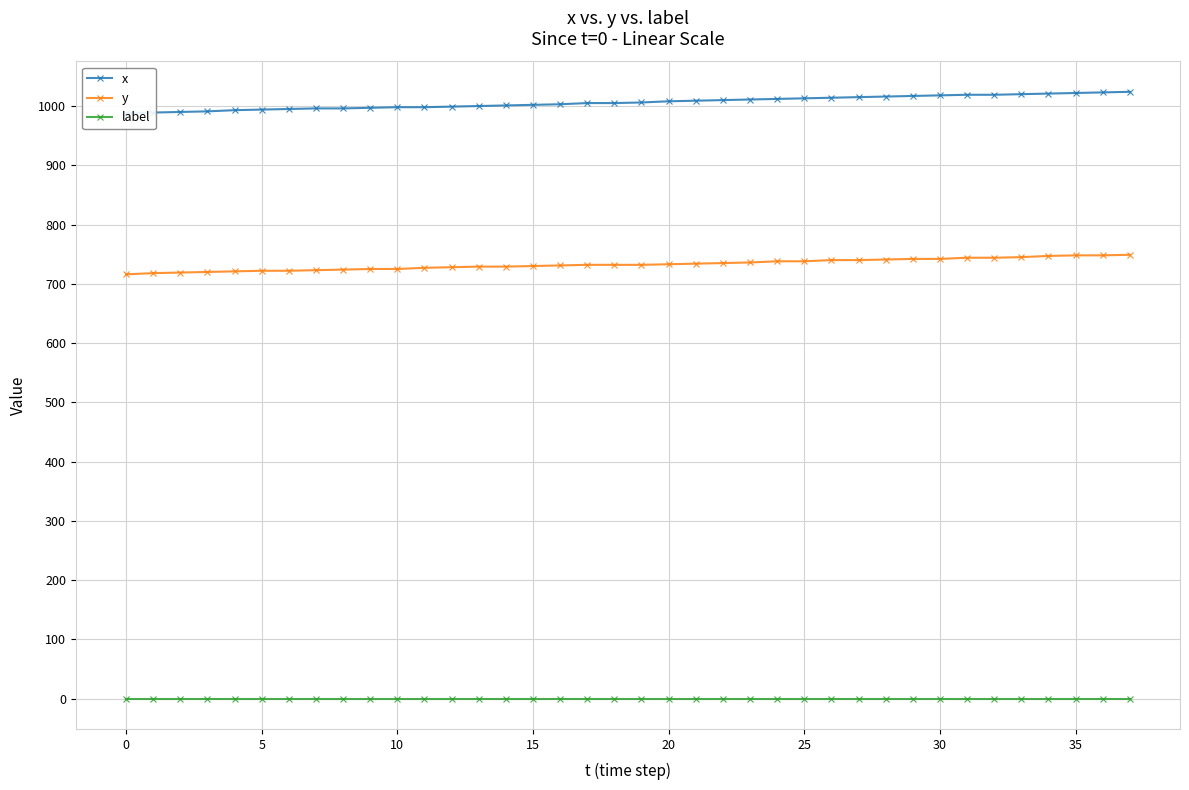

Count the number of categories in the chart.

38